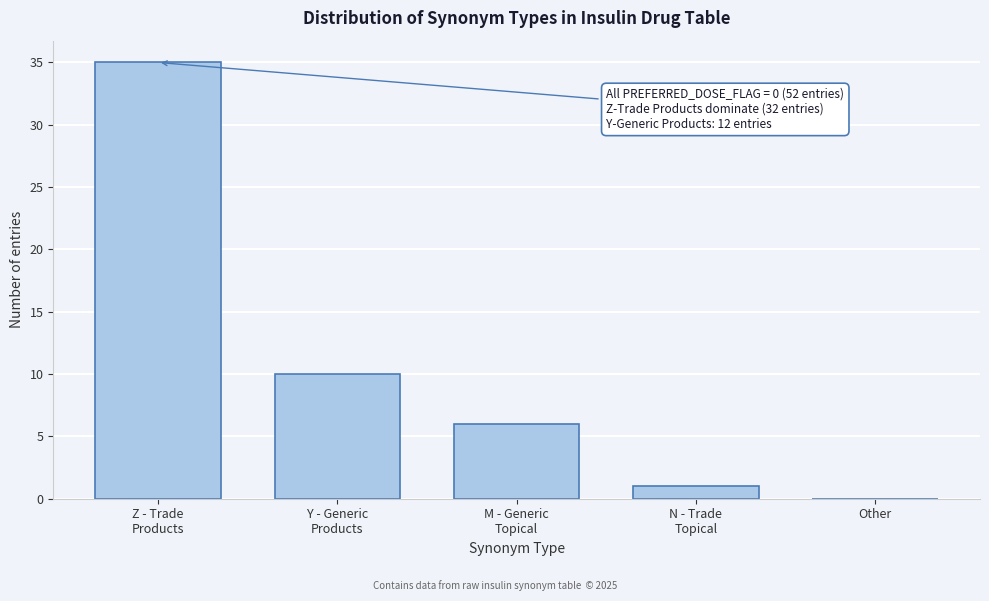

The value at Other is 0. True or false?

True